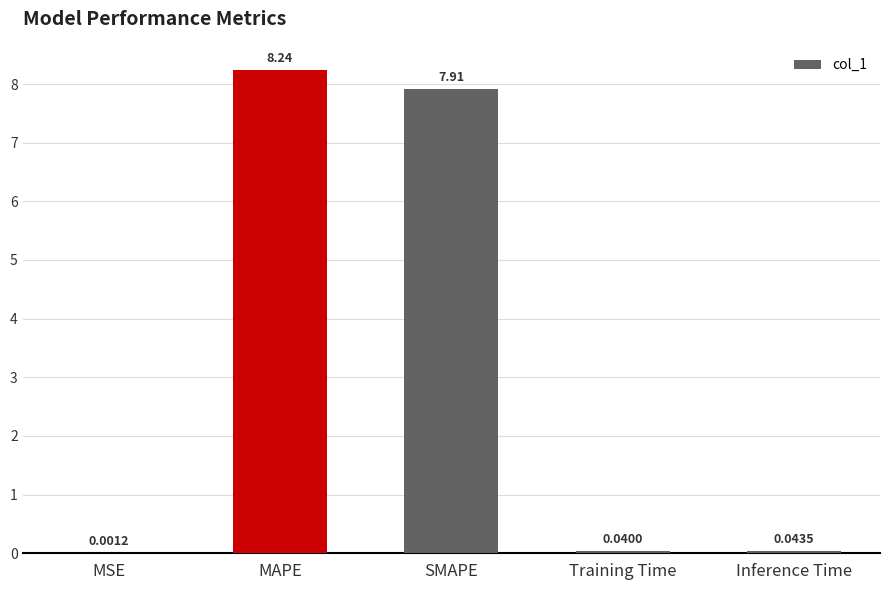

Where is the data nearest to the value 4?

SMAPE